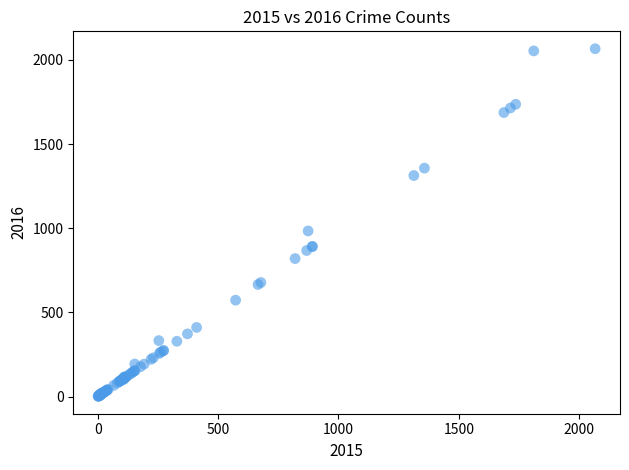

What Y value in the scatter plot is closest to 1034?

984